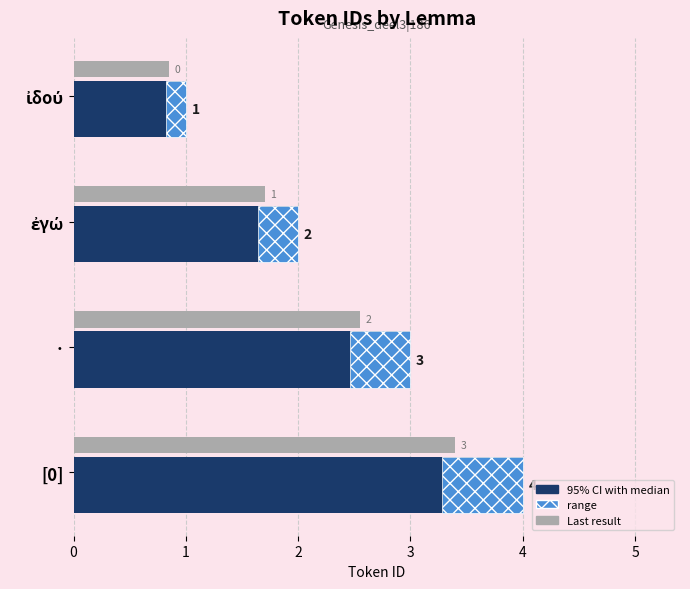

True or false: range has a value of 0.4 at ἐγώ.

True